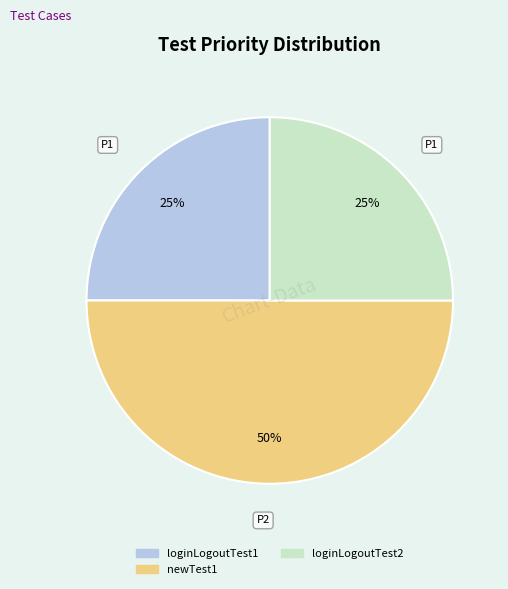

What is the largest slice in the pie chart?

newTest1